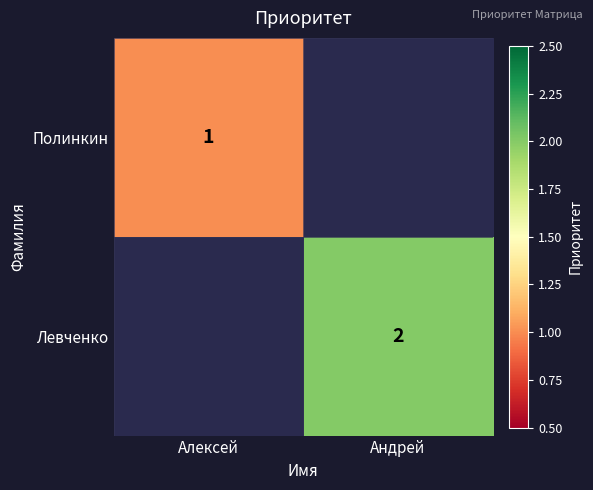

The value of Полинкин at Алексей is 2. True or false?

False